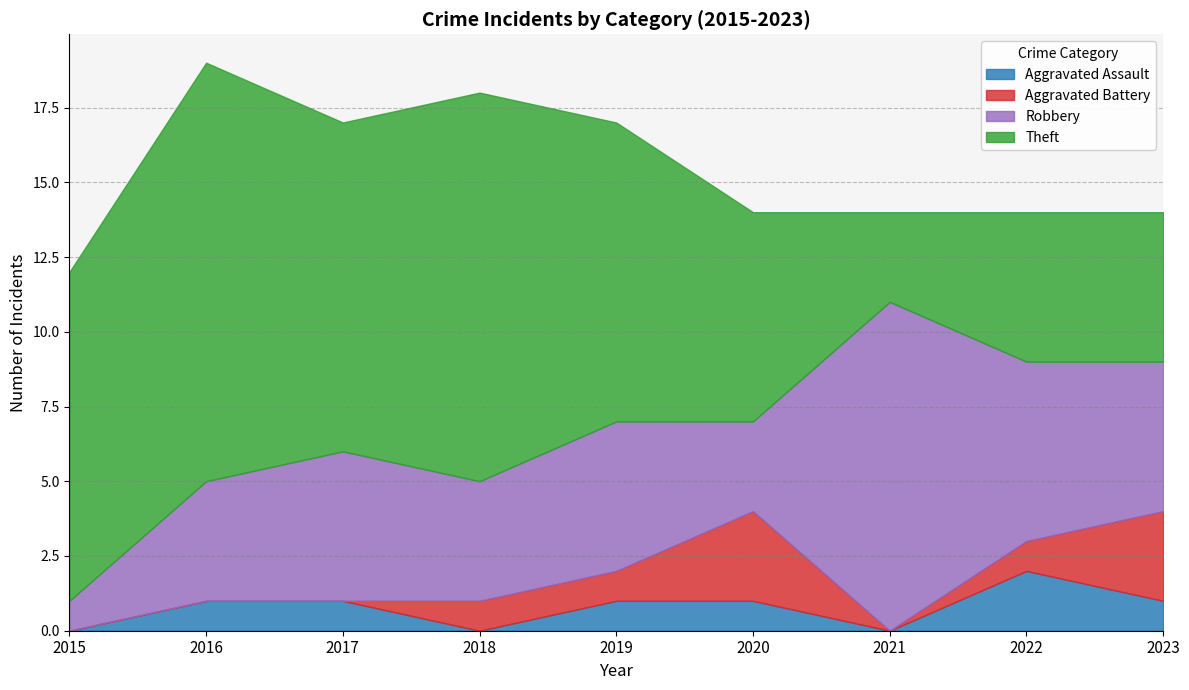

True or false: Aggravated Assault and Theft cross at least once.

False